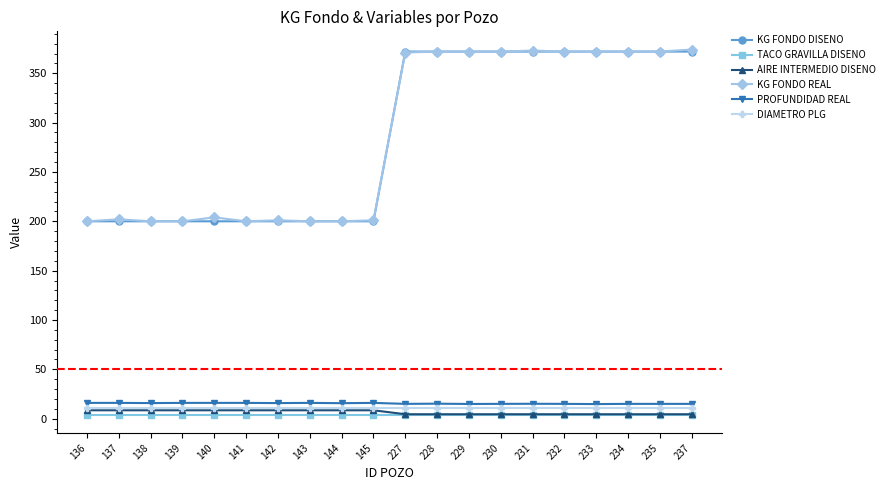

What is the average value of the AIRE INTERMEDIO DISENO series?

6.5